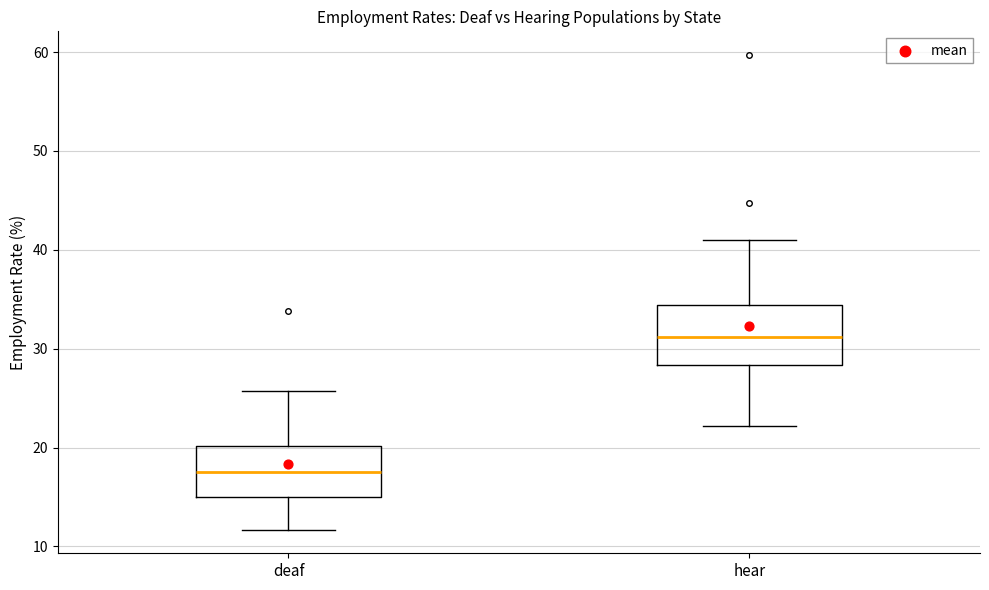

Reading left to right, transcribe this box plot: for each box, give where its median line is, the range the box spans, and where its two whiskers end, as read against the y-axis. The values are not printed on the chart, so give them approximately, as read against the axis.

deaf: median 18, box 15 to 20, whiskers 12 to 26
hear: median 31, box 28 to 34, whiskers 22 to 41